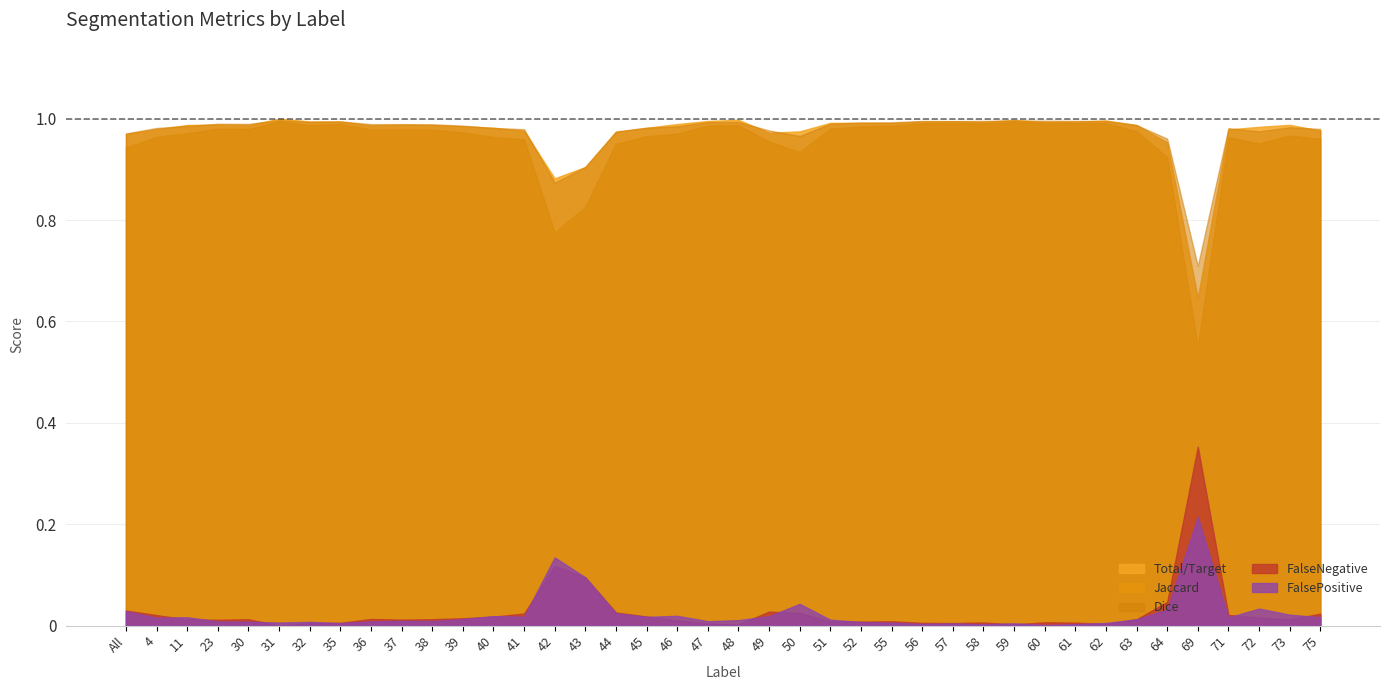

What is the greatest value displayed?

1.0